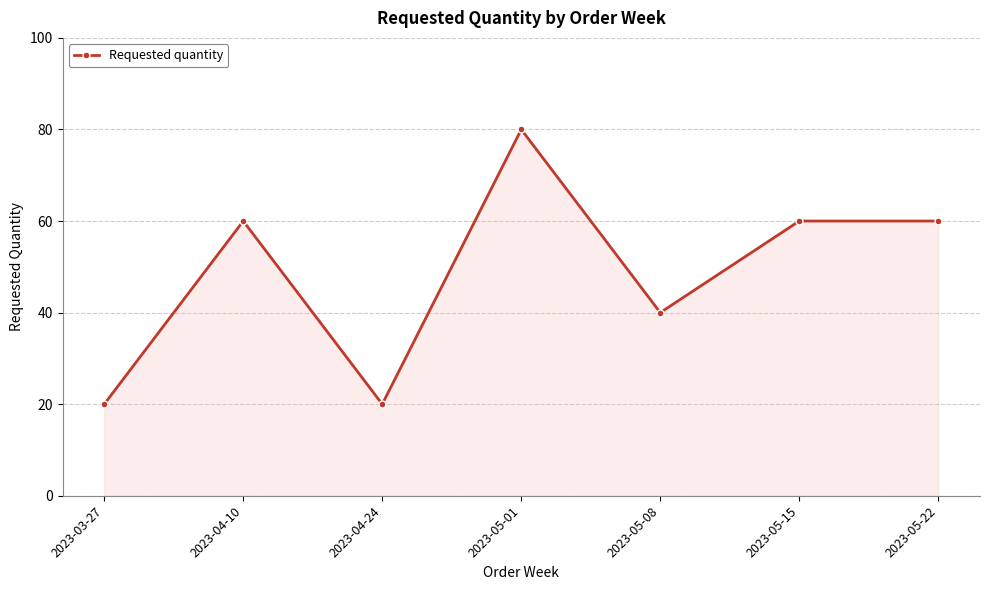

True or false: there are more than 1 points higher than both neighbors.

True